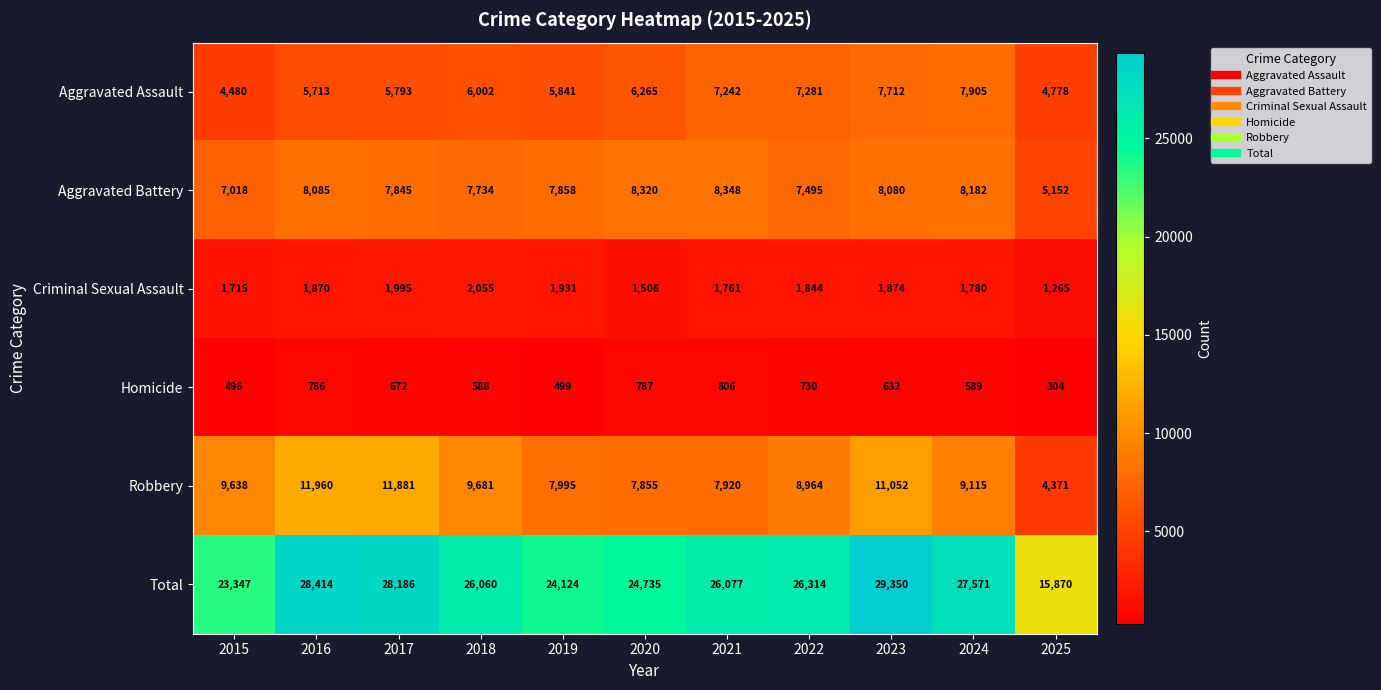

True or false: Aggravated Assault has a value of 10459 at 2018.

False